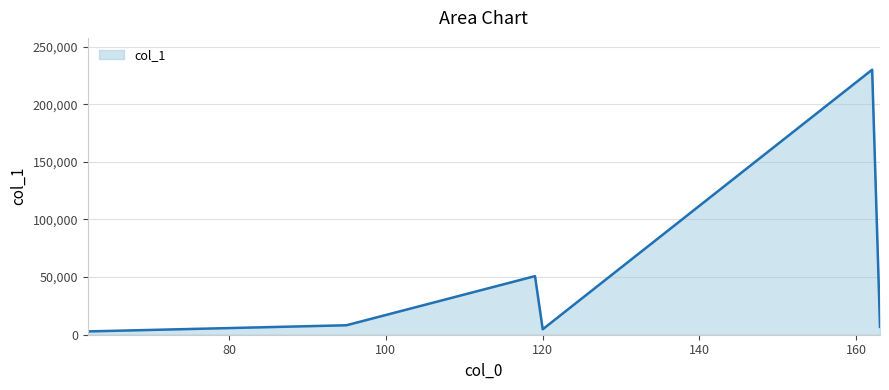

What is the greatest value displayed?

229892.8